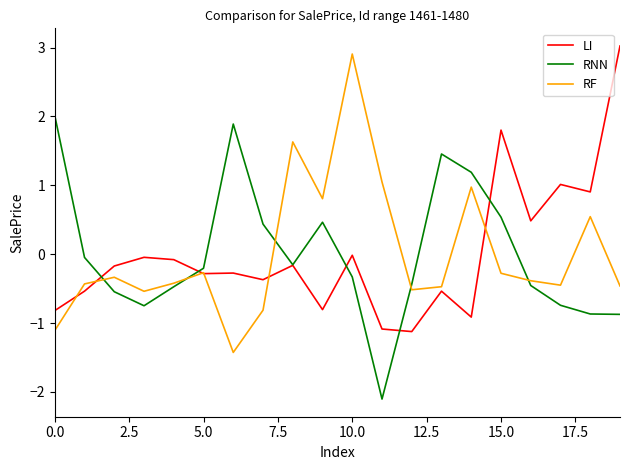

Is this an area chart (filled region under the line)?

No